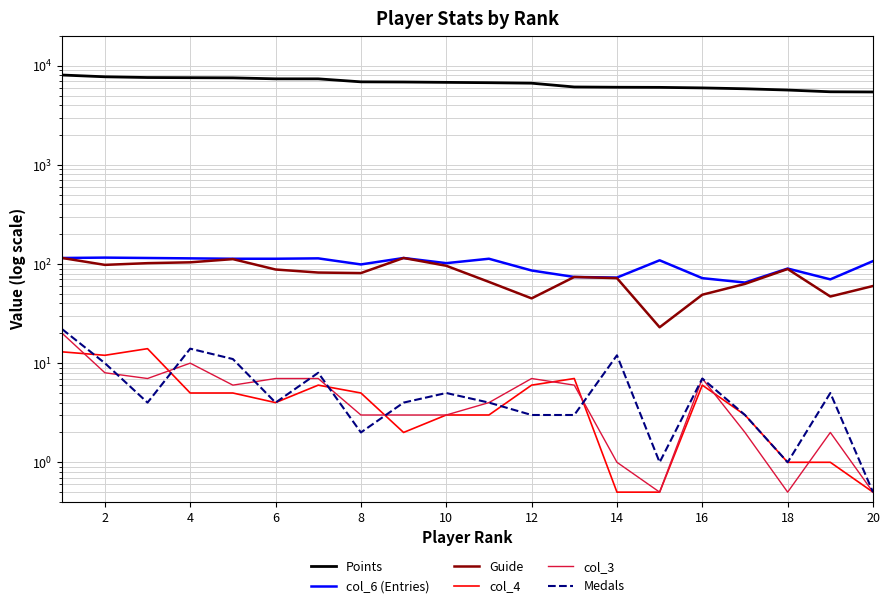

Between 4 and 12, which is larger?

4